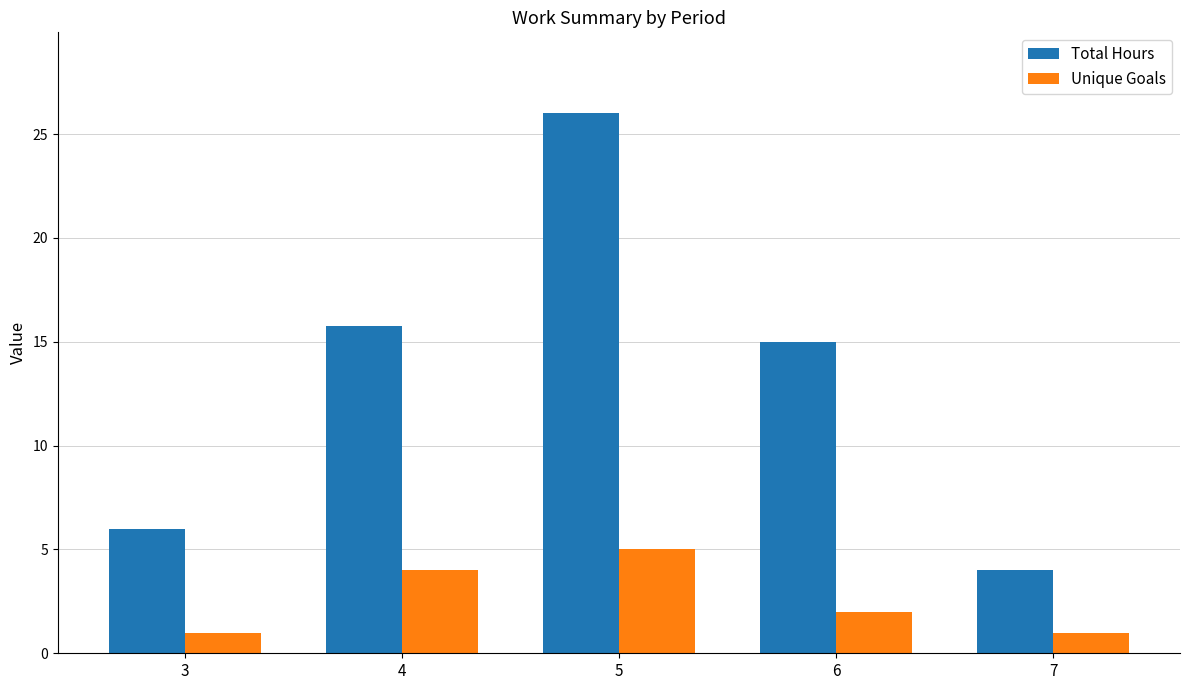

What are all the series names shown in the legend?

Total Hours, Unique Goals